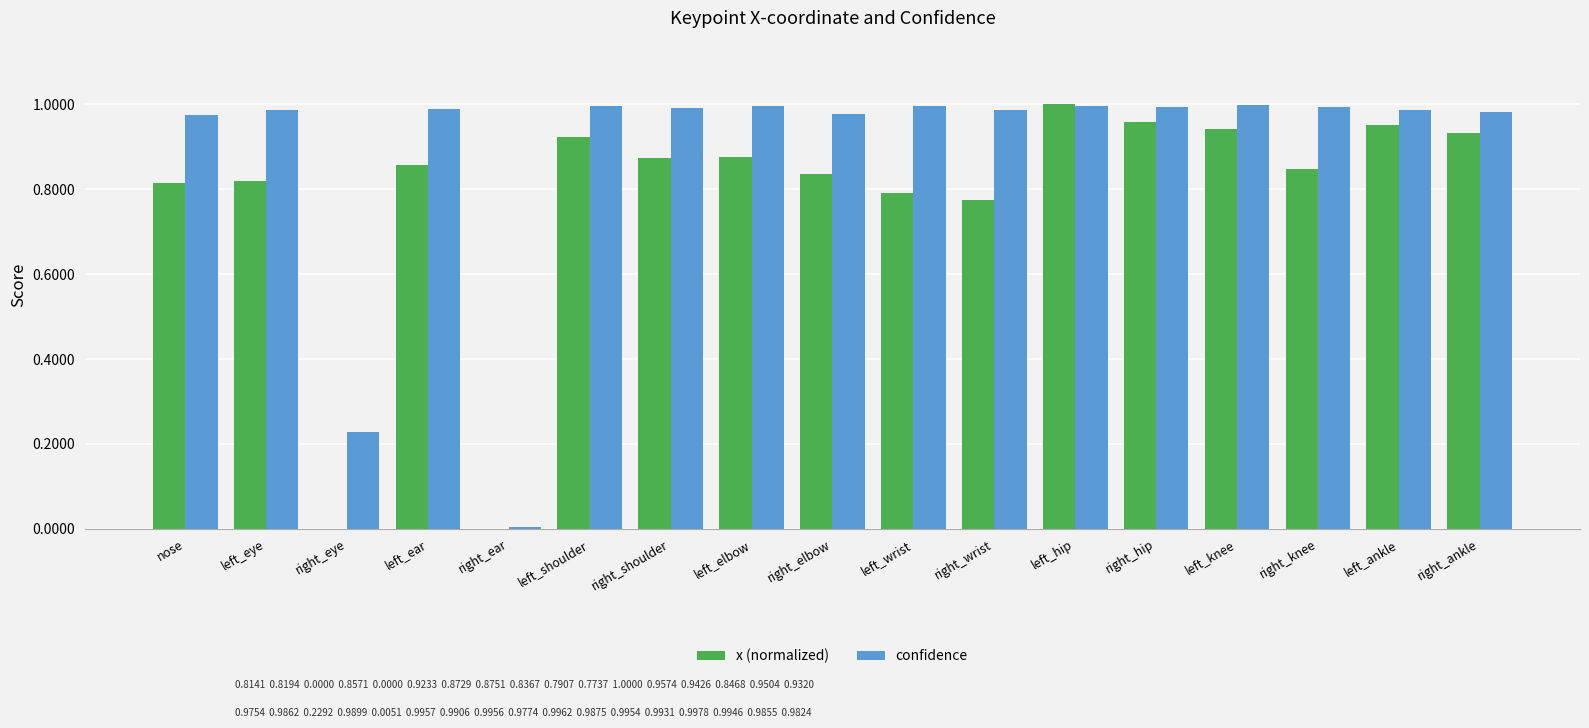

Which series has the largest range (max minus min)?

x (normalized)